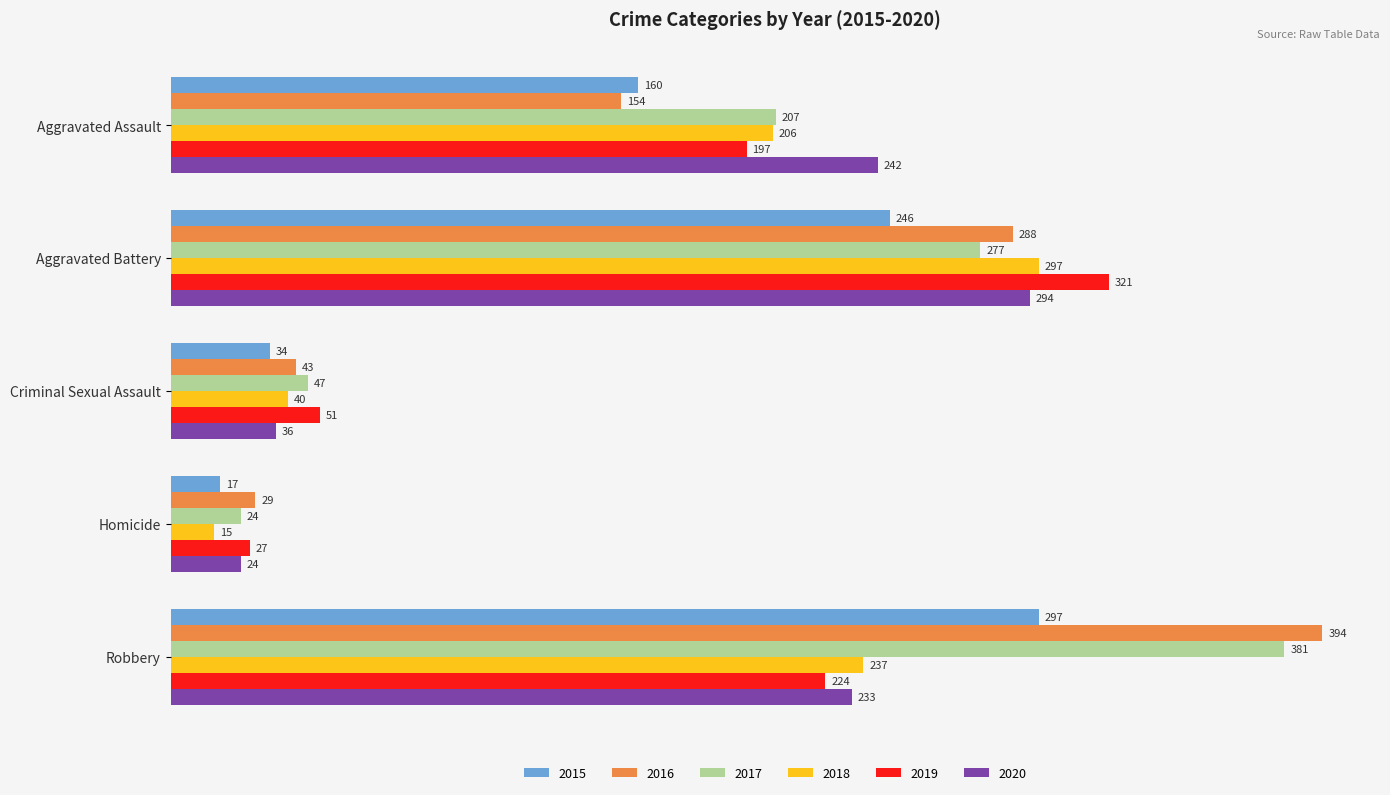

What is the sum of all 2020 values?

829